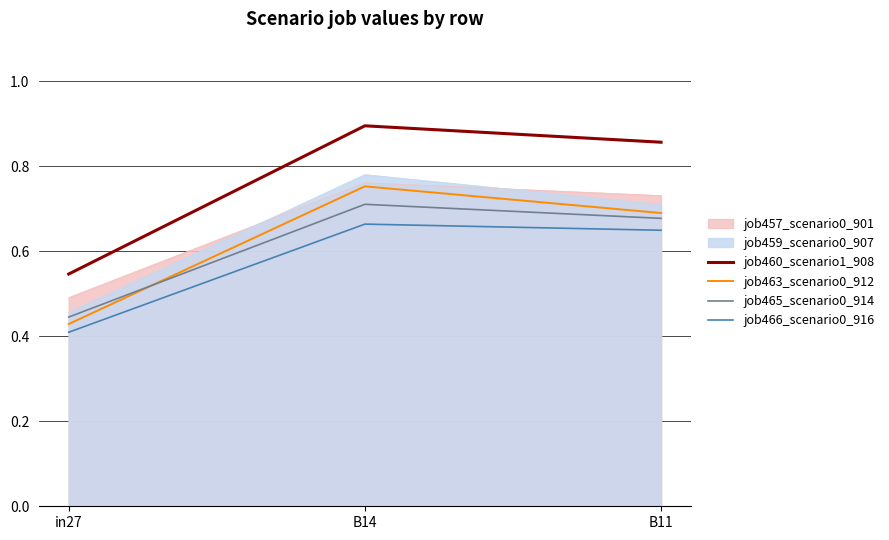

The value of job465_scenario0_914 at B14 is 1.0. True or false?

False